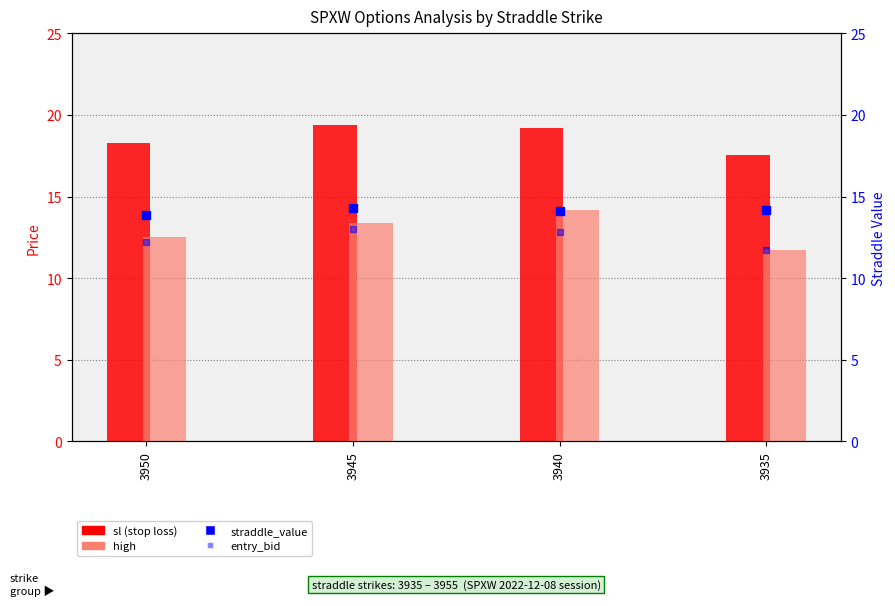

Which series reaches the minimum Y coordinate?

high